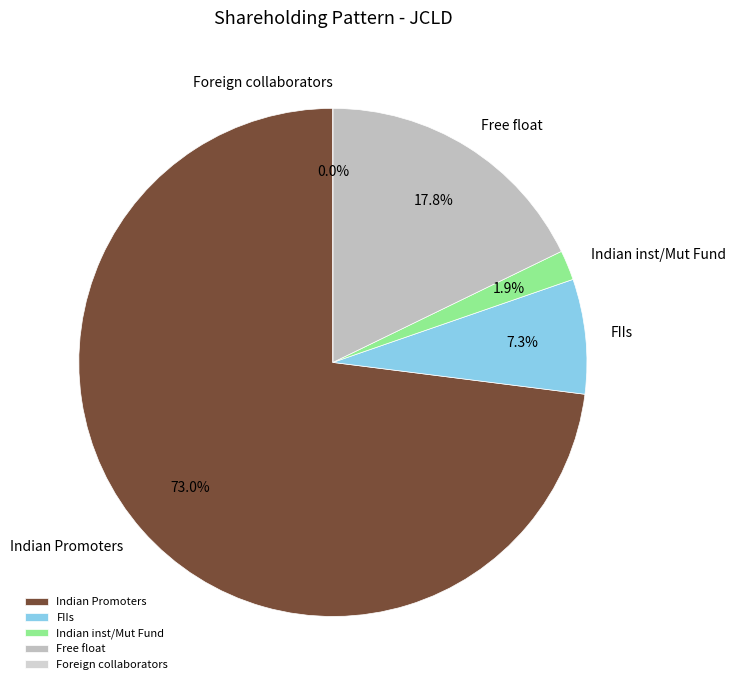

Which category has the biggest portion of the pie?

Indian Promoters